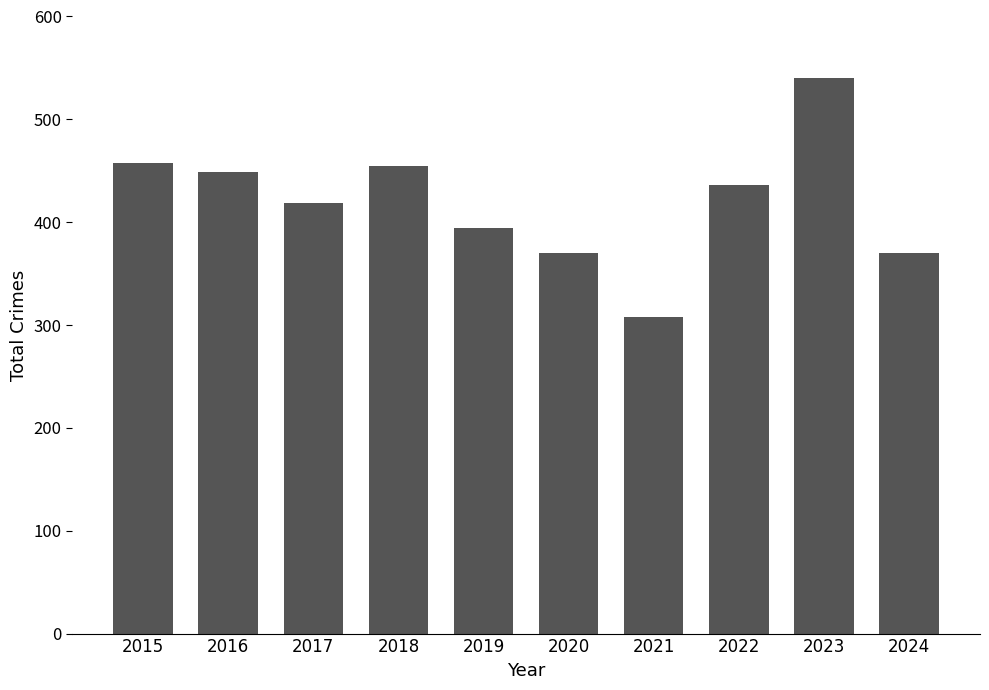

What is the smallest value displayed?

308